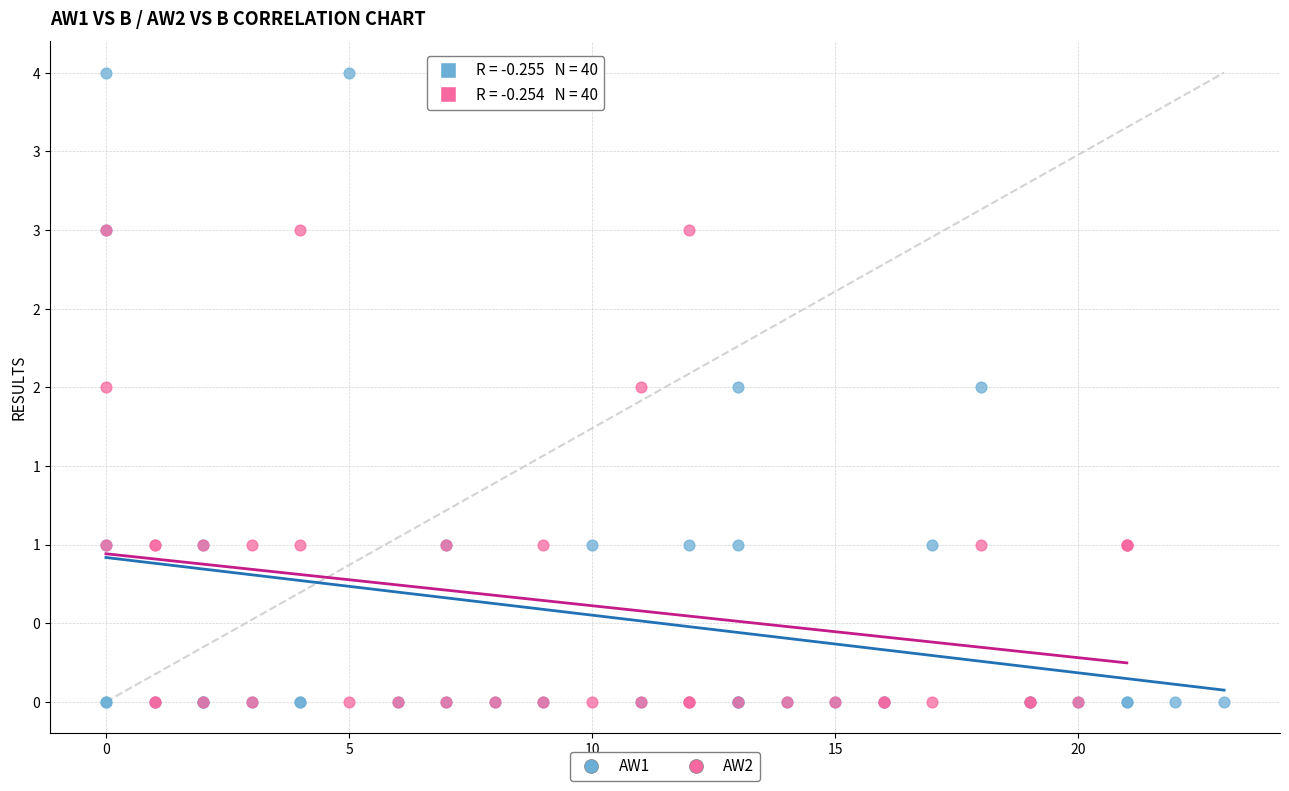

What are all the series names shown in the legend?

AW1, AW2